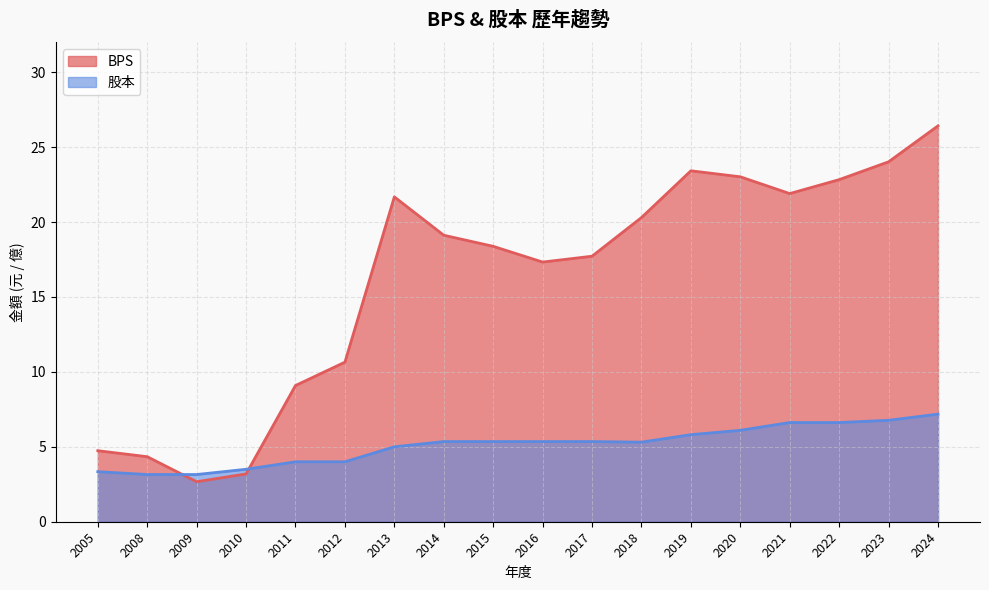

What is the sum of the BPS values at 2005 and 2017?

22.5